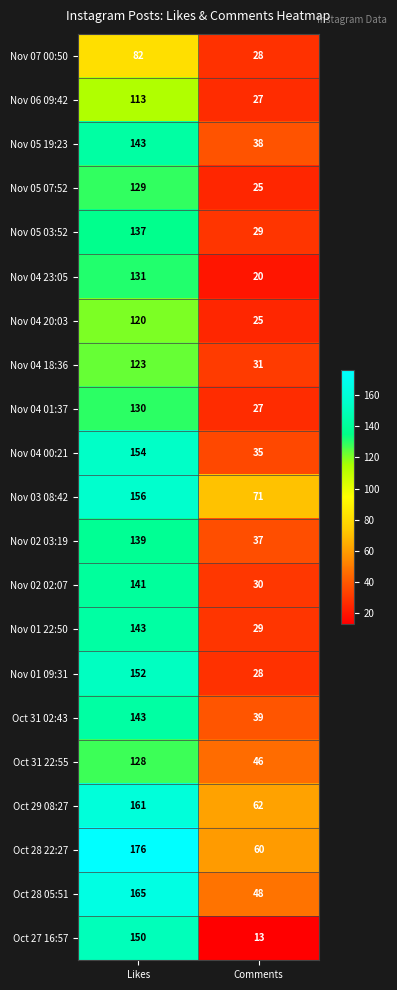

Which category has the lowest value across all series?

Comments